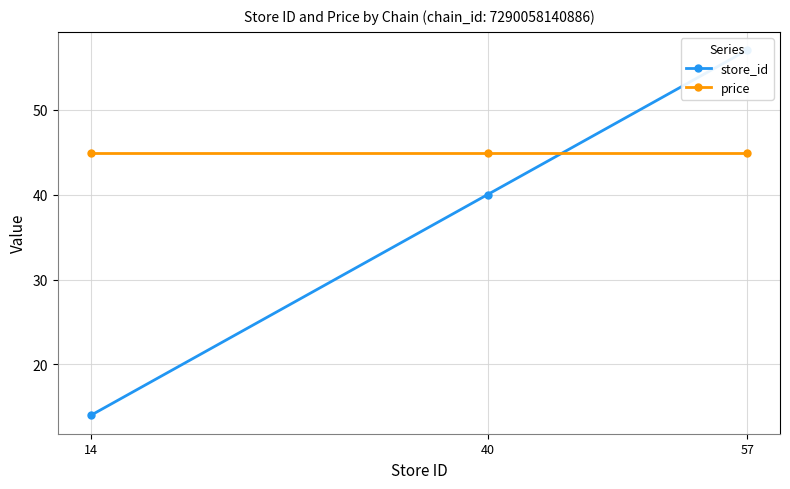

What is the sum of all price values?

134.7